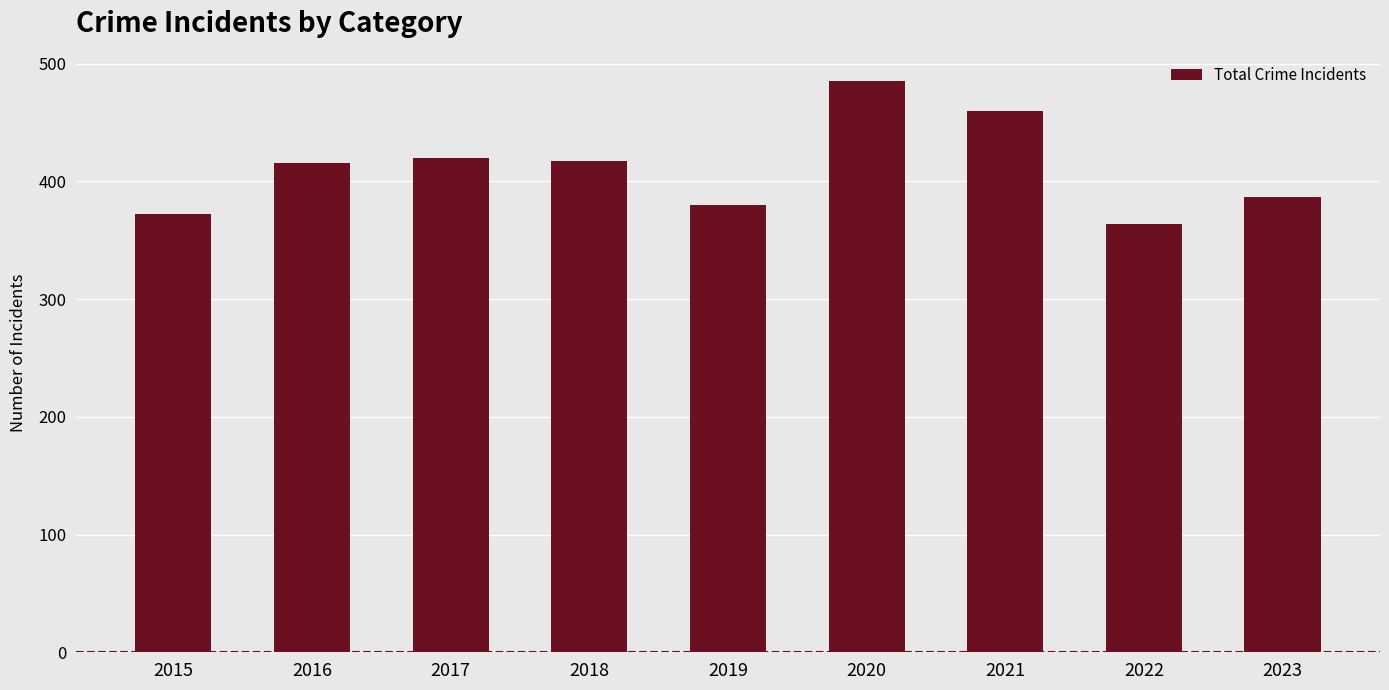

The chart shows a value of 724 at 2017. True or false?

False